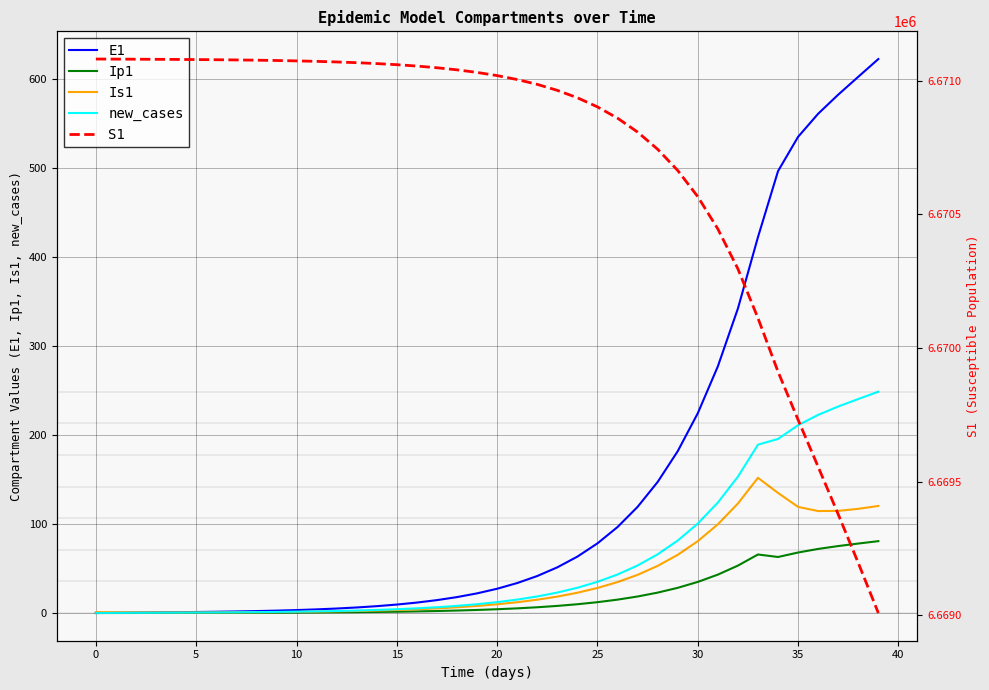

True or false: S1 and Is1 intersect in this chart.

False